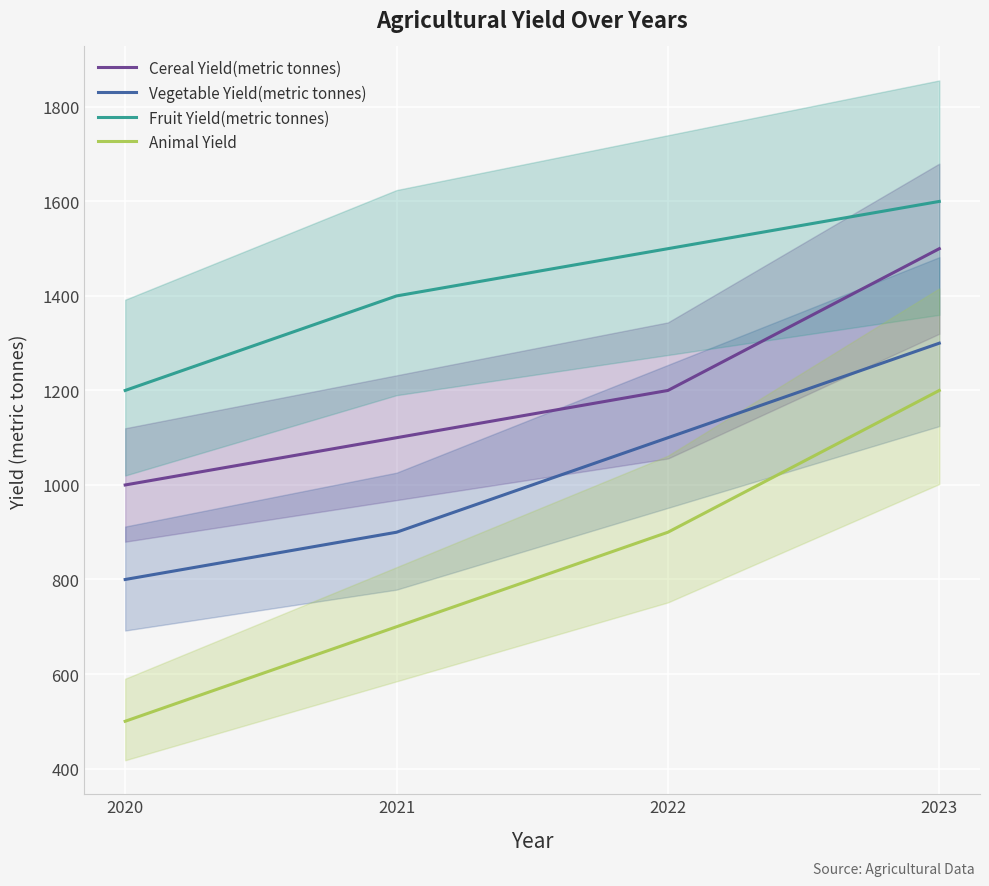

What is the sum of the Cereal Yield(metric tonnes) values at 2022 and 2023?

2700